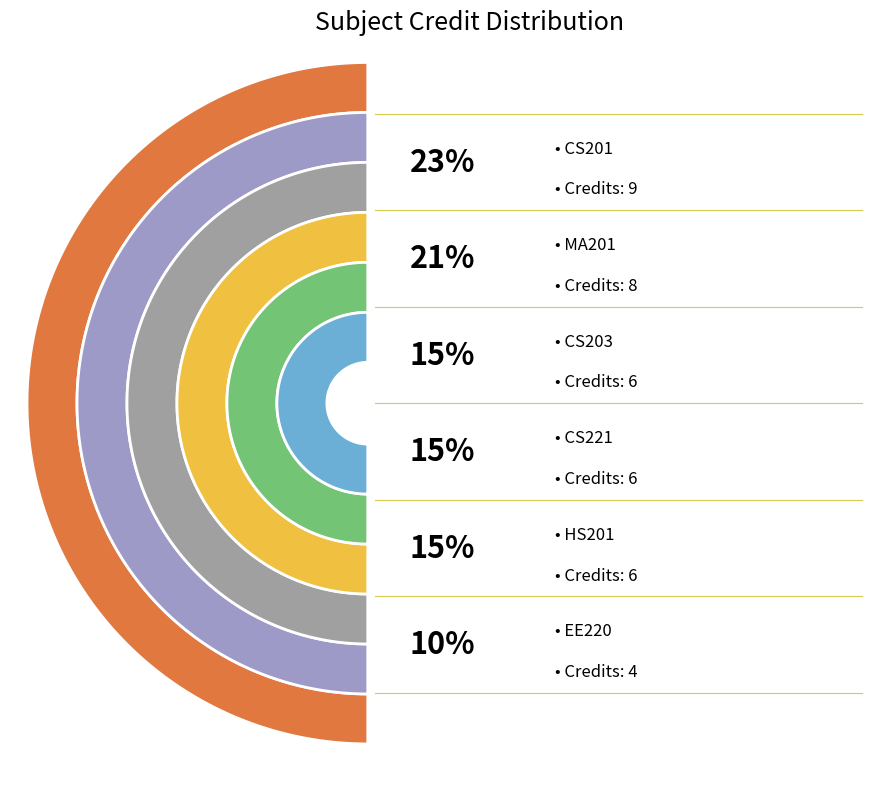

To the nearest percent, what portion does CS203 represent?

15%